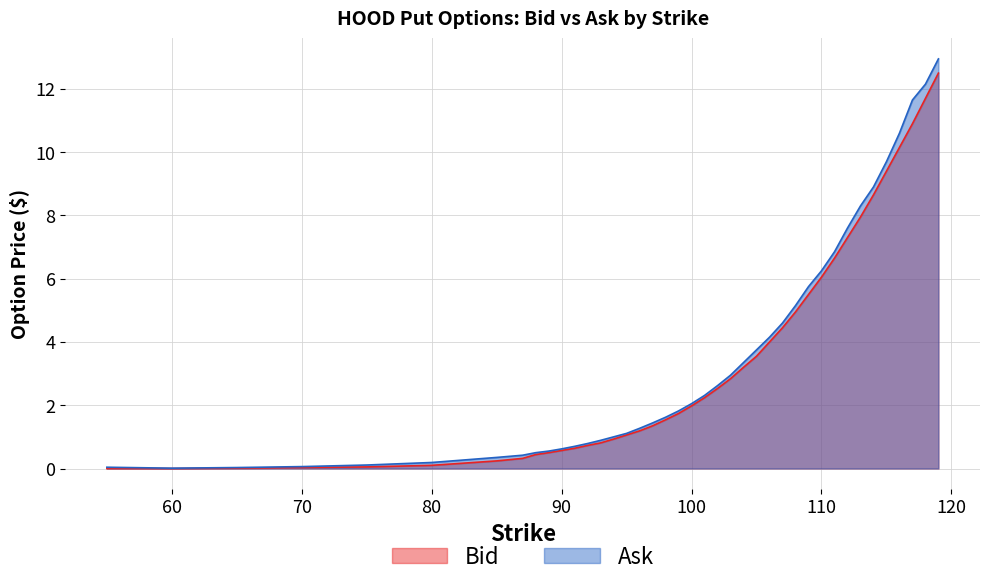

True or false: Ask and Bid cross at least once.

False